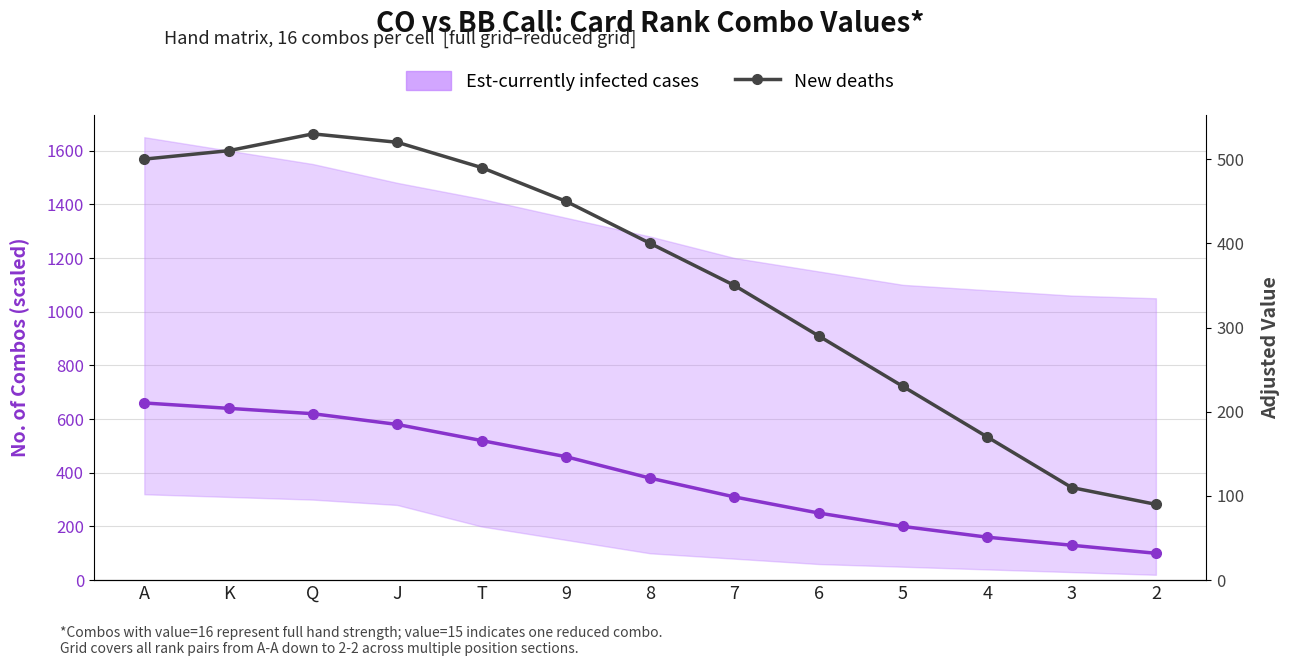

What is the value of the 13th point from the left?

90